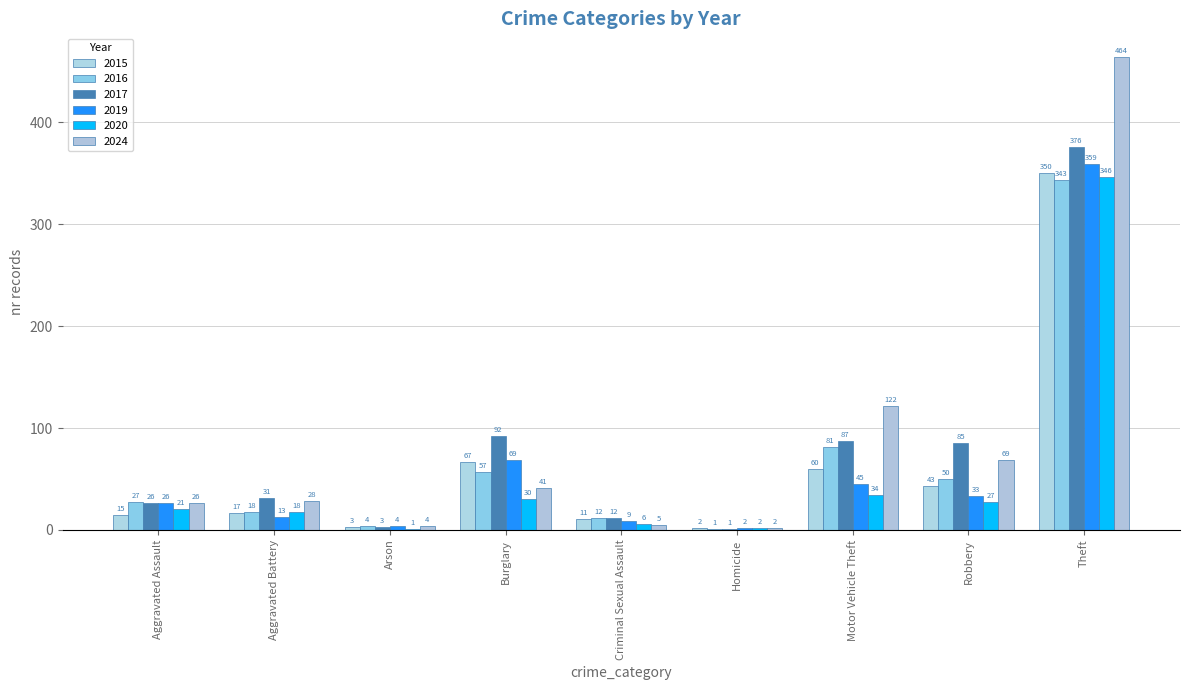

What position from the left is Criminal Sexual Assault?

5